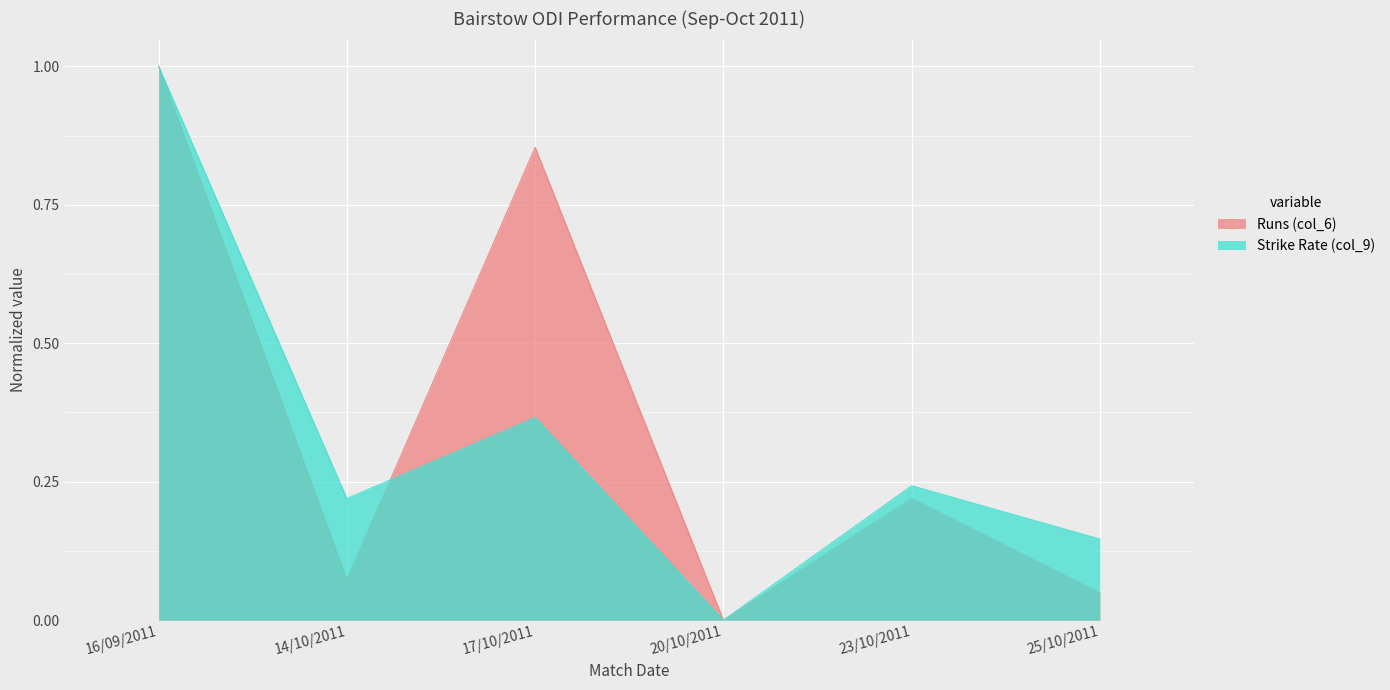

How many values in Strike Rate (col_9) are above zero?

5